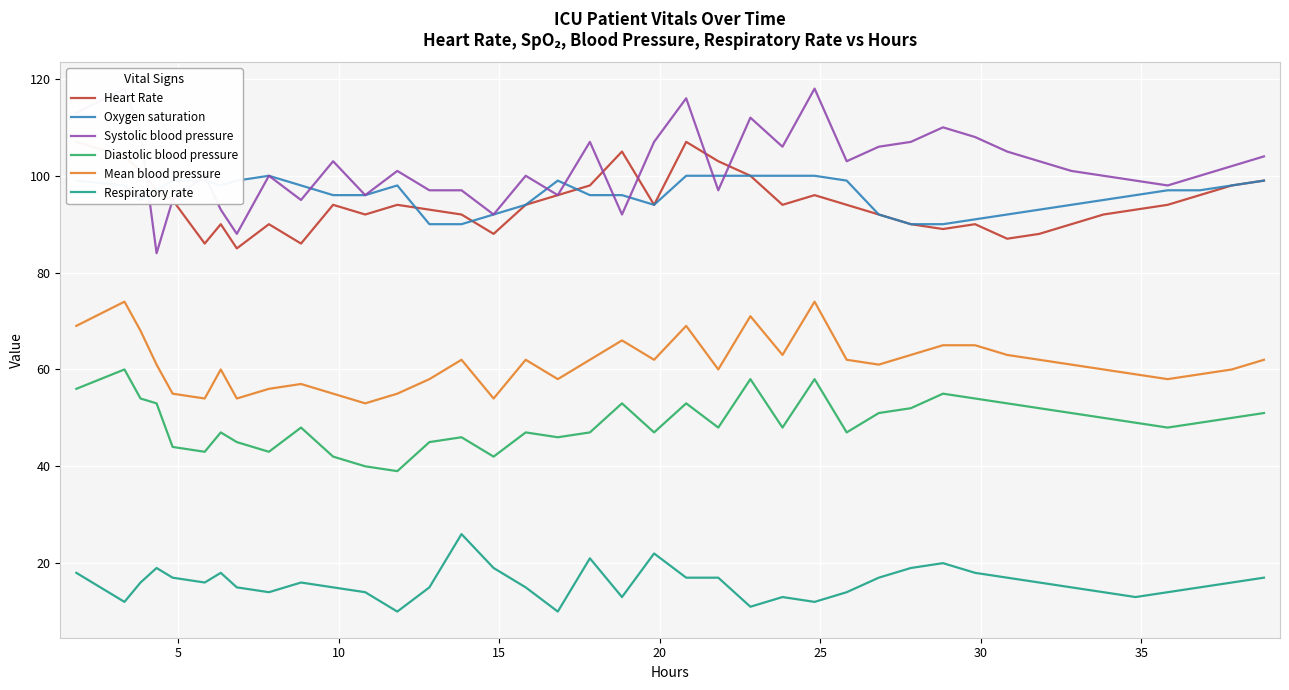

True or false: Mean blood pressure and Diastolic blood pressure intersect in this chart.

False